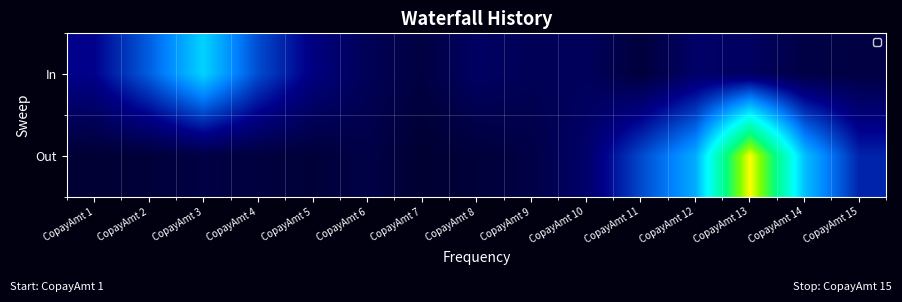

What is the total value across all series at CopayAmt 14?

21.4